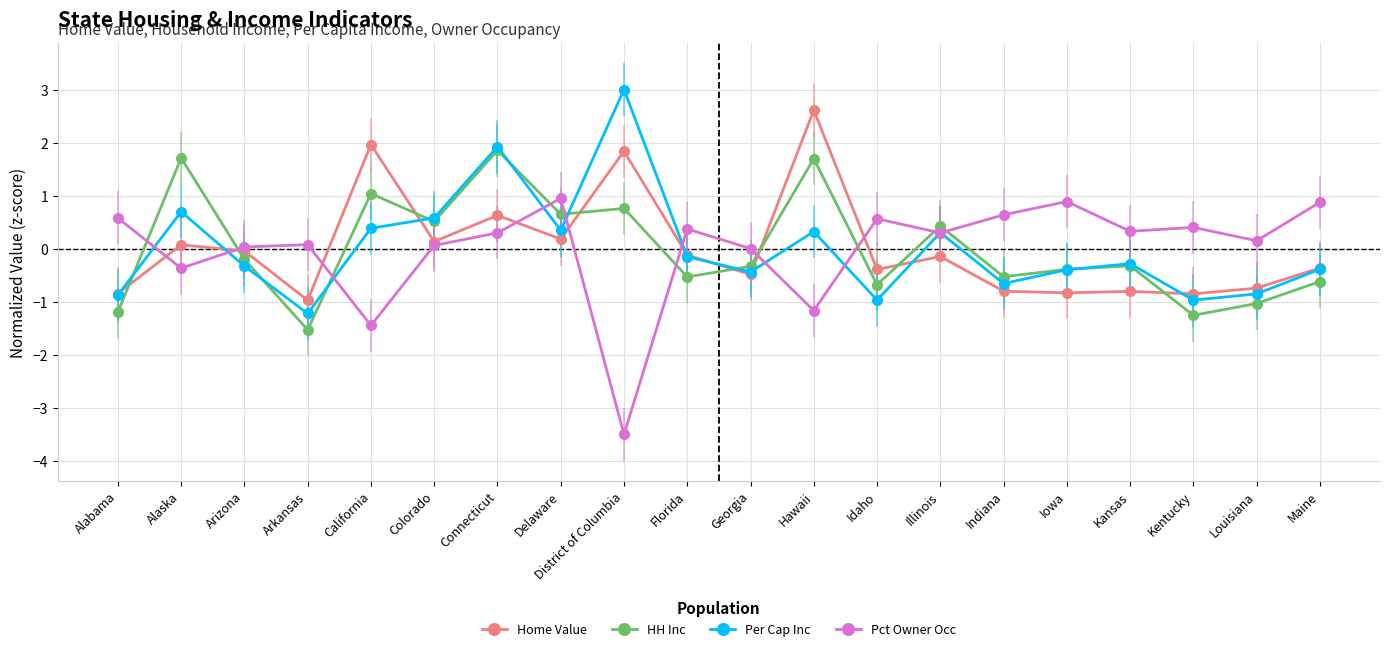

What are all the series names shown in the legend?

Home Value, HH Inc, Per Cap Inc, Pct Owner Occ